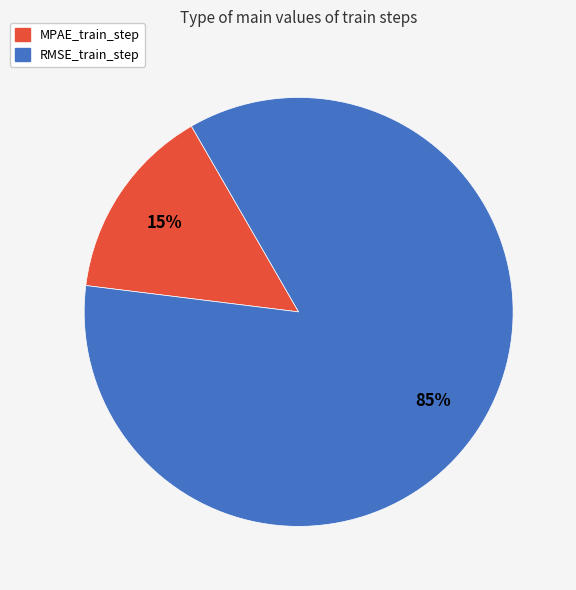

True or false: RMSE_train_step accounts for 71% of the total.

False